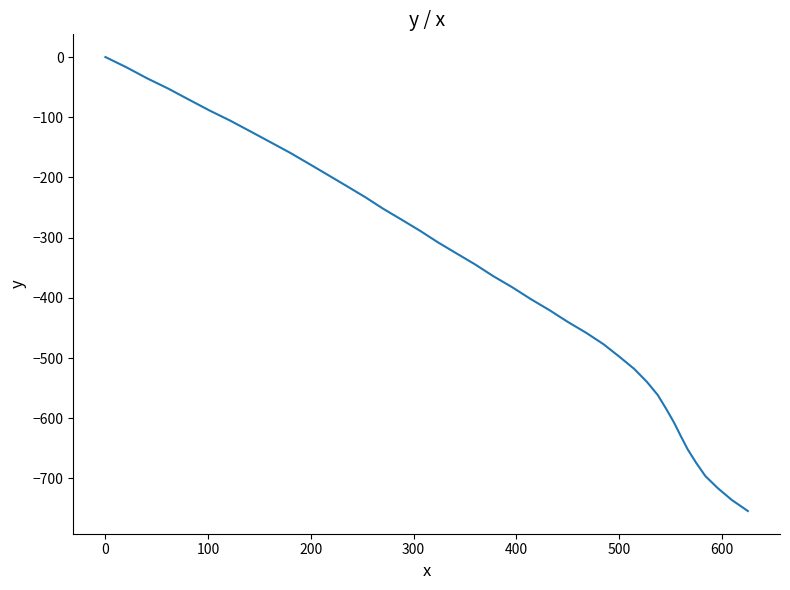

What is the minimum value shown in the chart?

-754.2